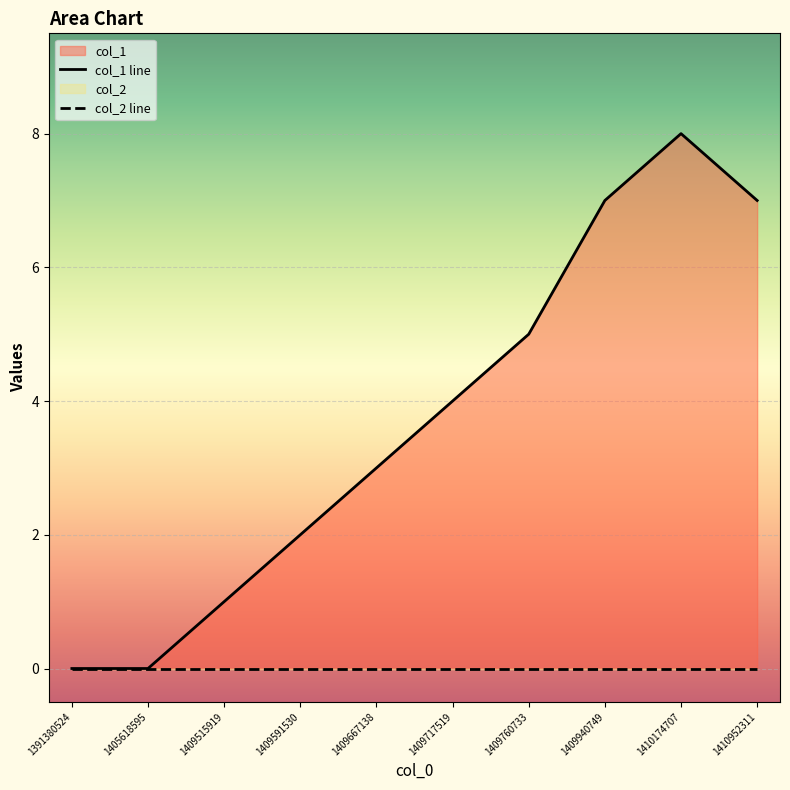

Where is the data nearest to the value 4?

1409717519